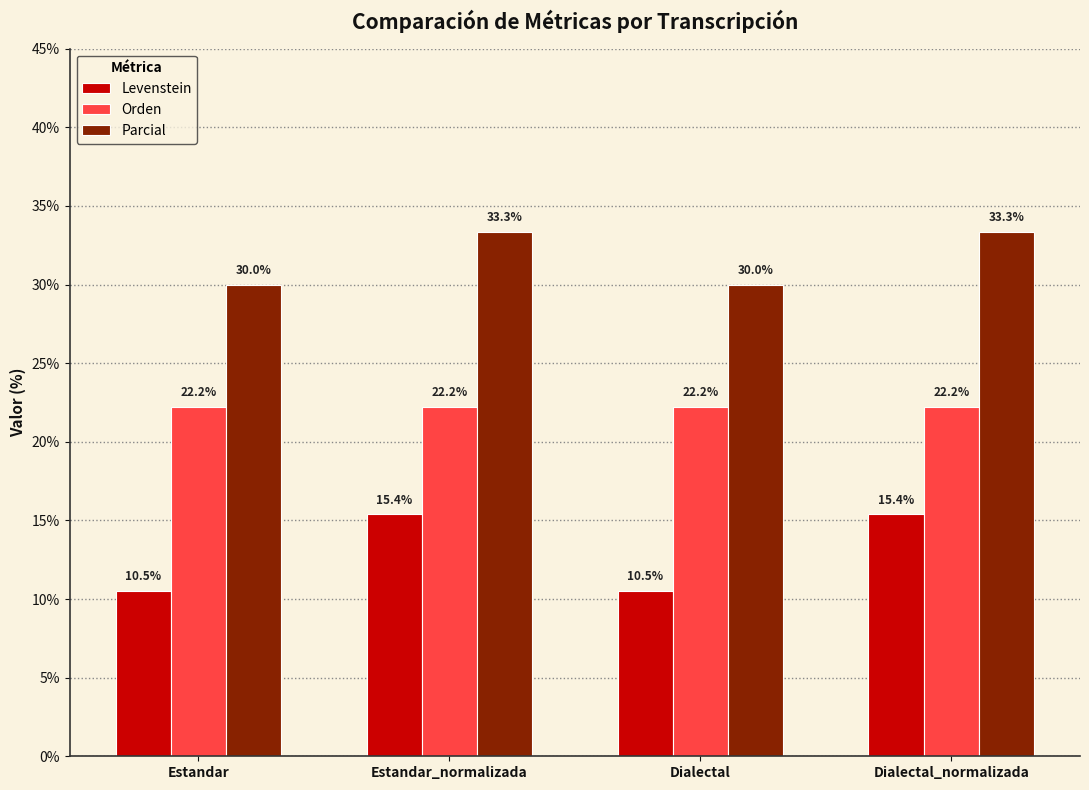

What is the value of the Orden bar at the 2nd from the left?

22.2